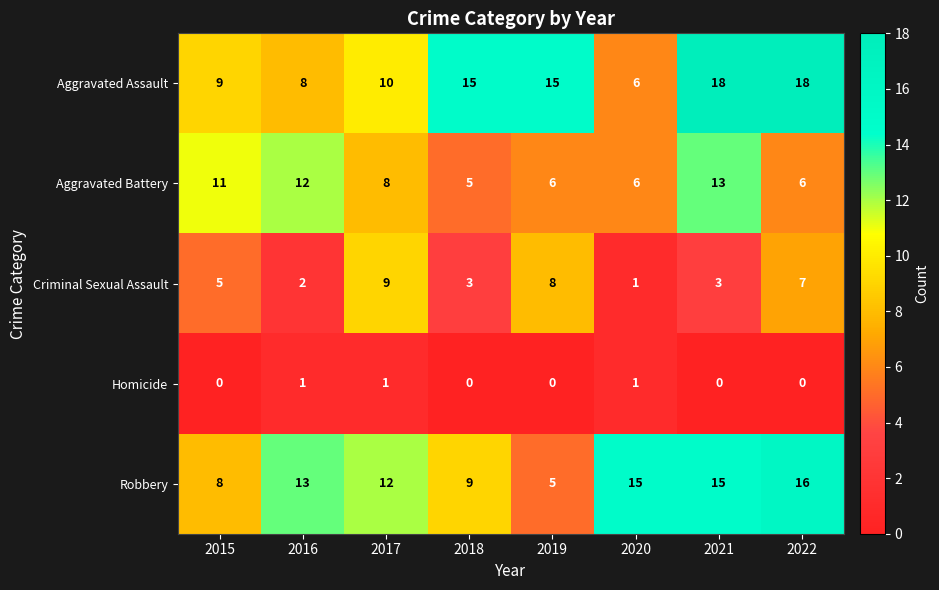

What is the total value across all series at 2019?

34